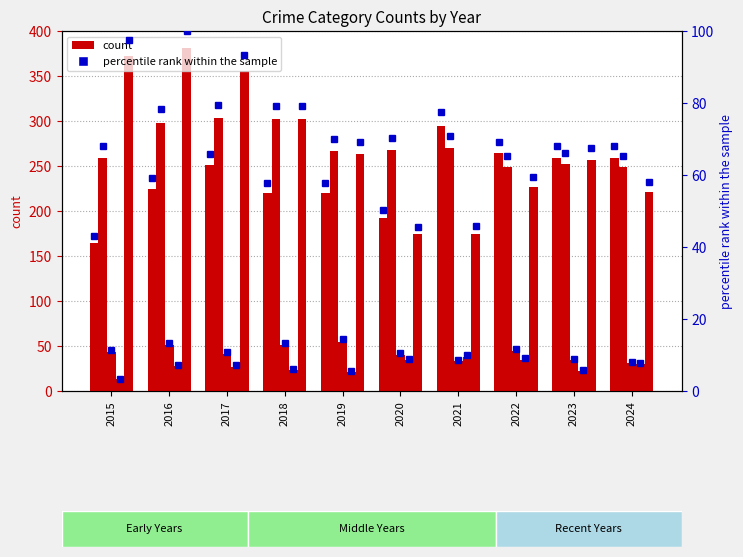

What is the difference between the Homicide values at 2022 and 2015?

22.0